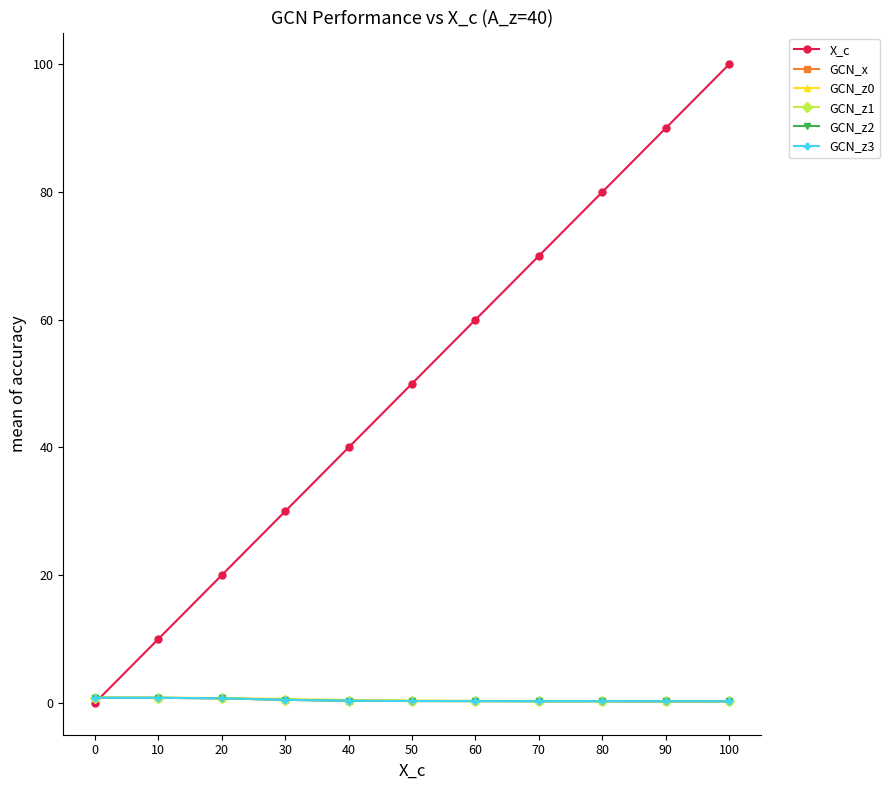

What is the maximum value for GCN_z0?

0.8